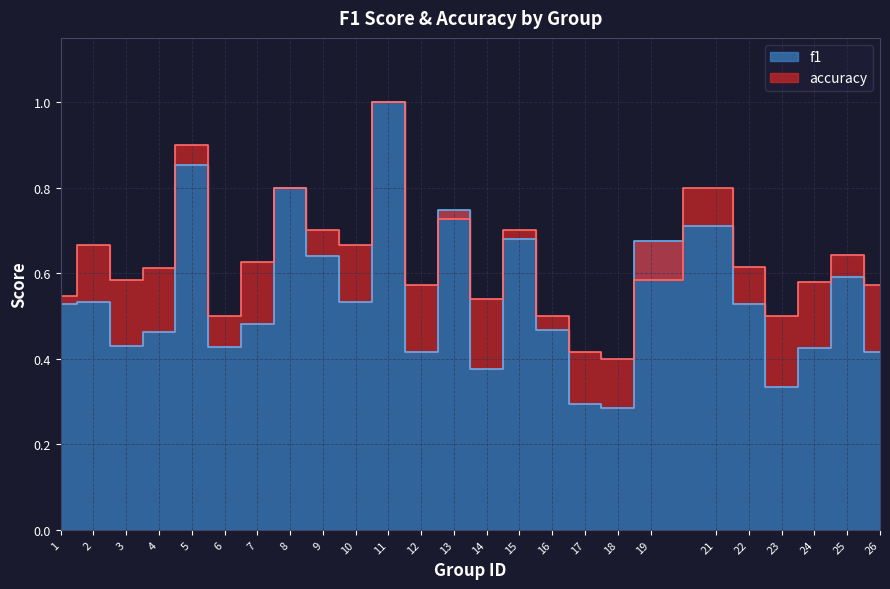

True or false: f1 has more than 2 points higher than both neighbors.

True